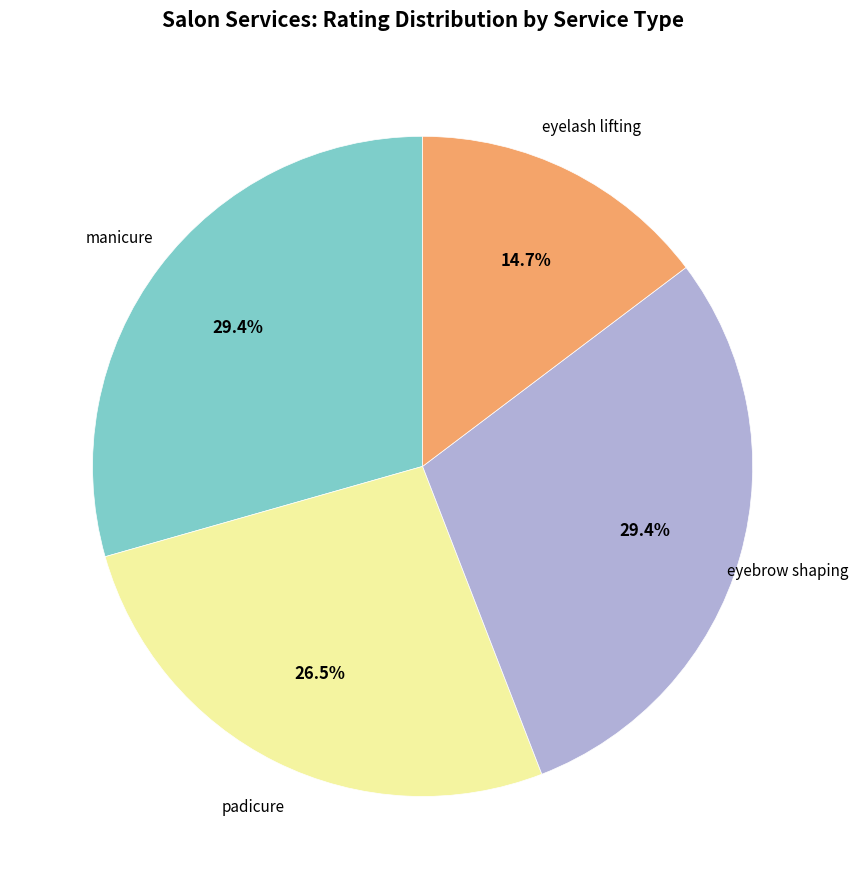

How many slices are in this pie chart?

4